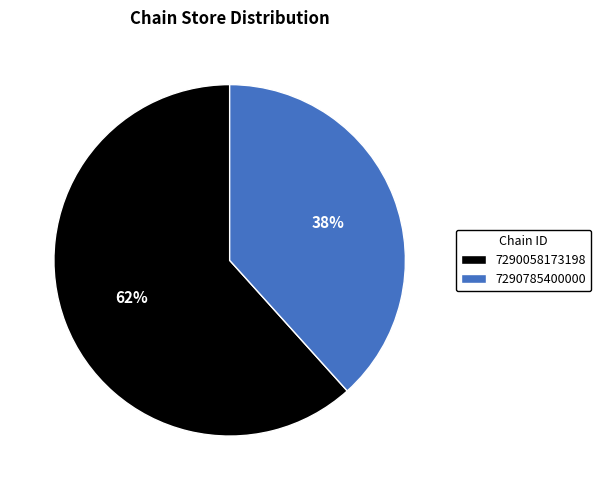

Count the number of slices in the pie.

2